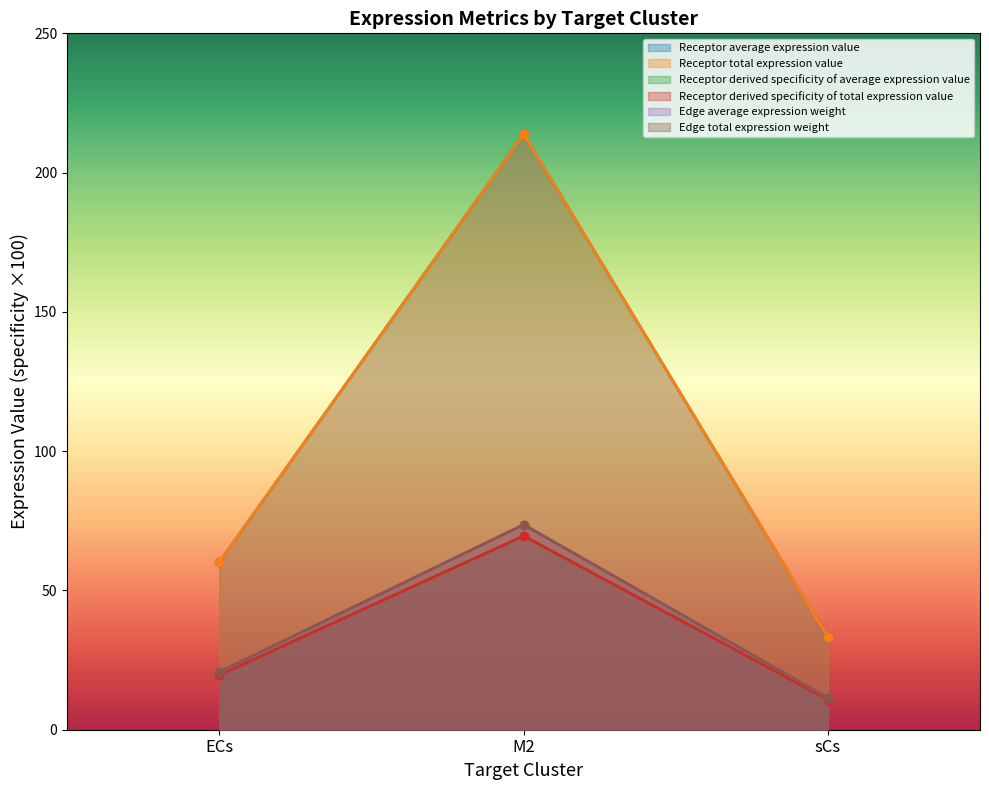

How many data points in Receptor average expression value are above 60?

2